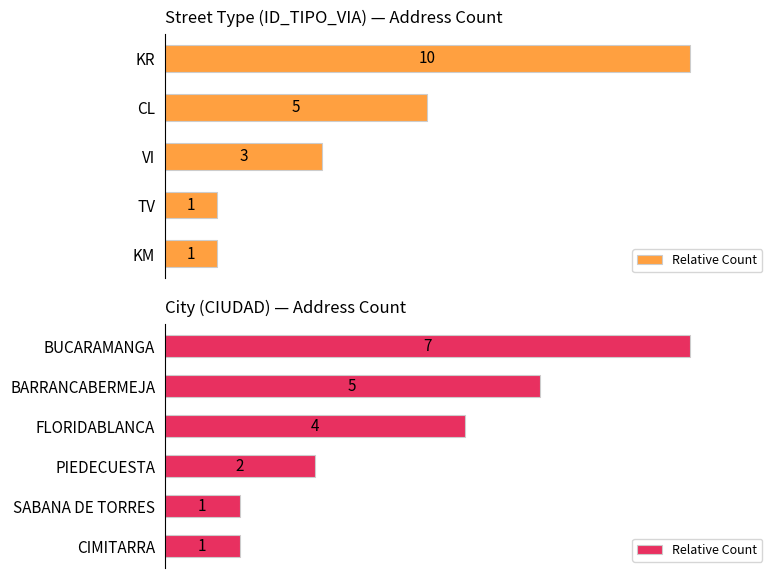

Are the bars horizontal?

Yes